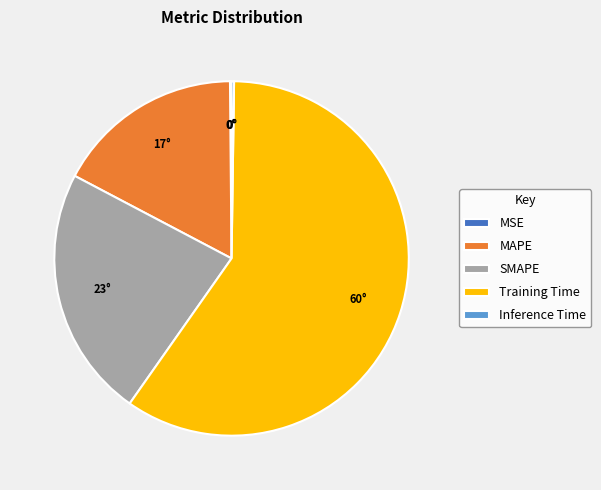

Which has a higher value, Training Time or SMAPE?

Training Time